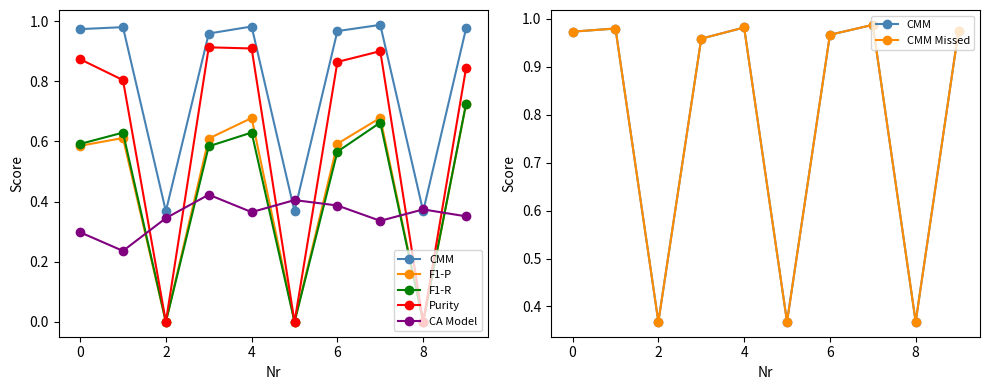

What is the label of the 9th point from the left?

8